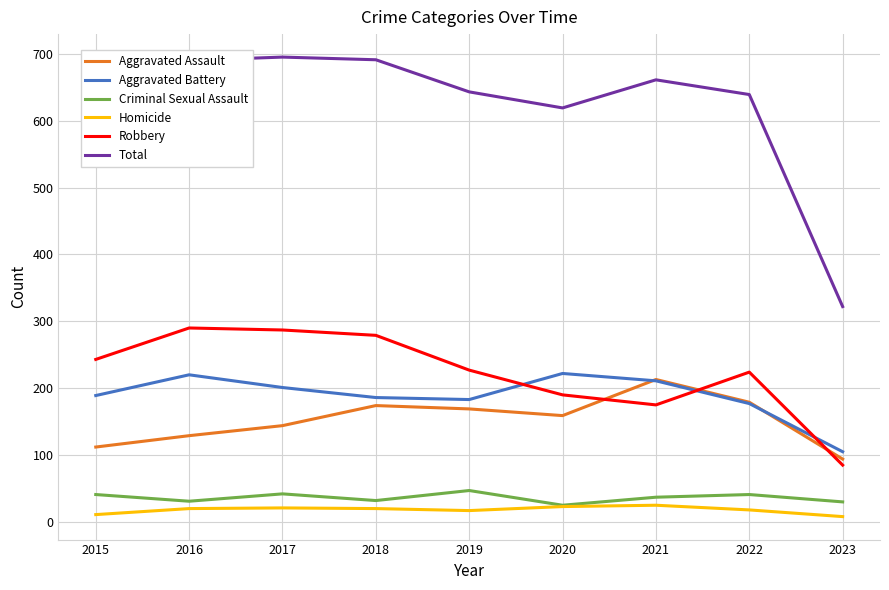

What is the sum of the Homicide values at 2023 and 2018?

28